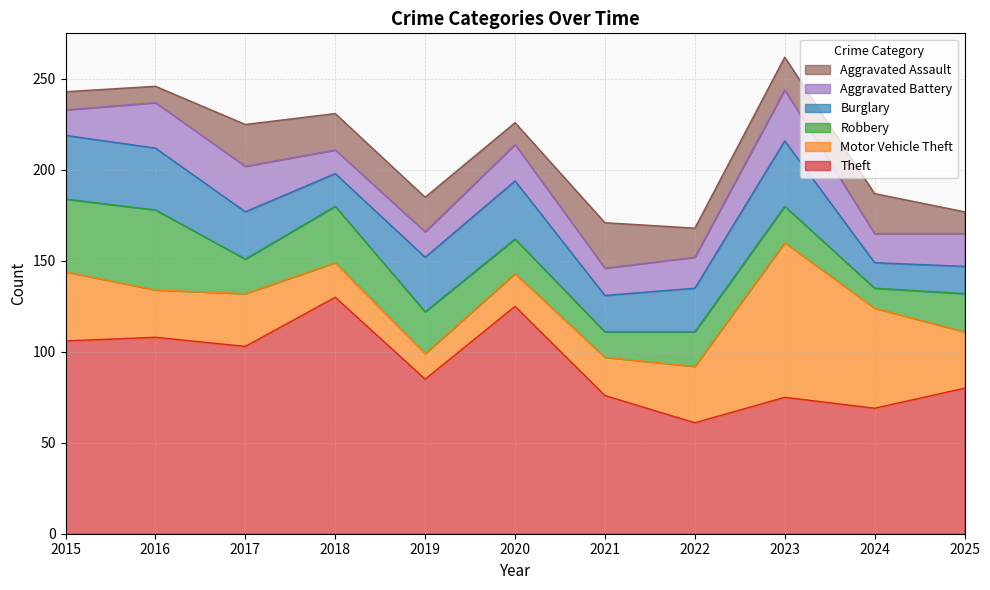

How many values in the Burglary series exceed 26?

5